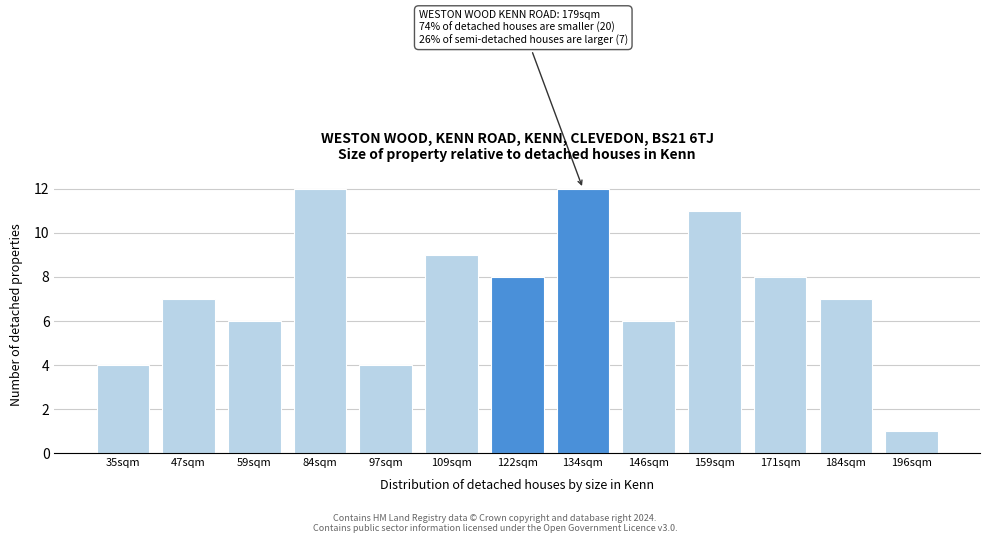

Reading left to right, transcribe all the data shown in this chart.

4	7	6	12	4	9	8	12	6	11	8	7	1